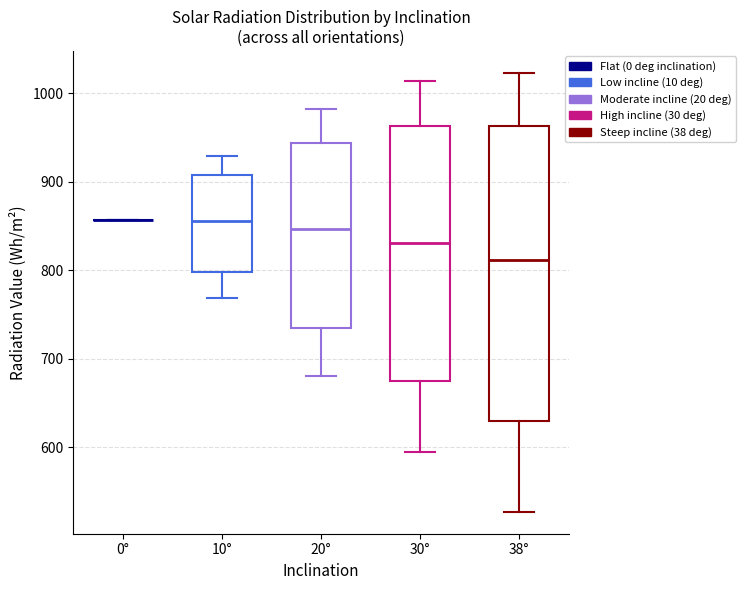

Which box is the tallest, from its lower edge to its upper edge?

38°